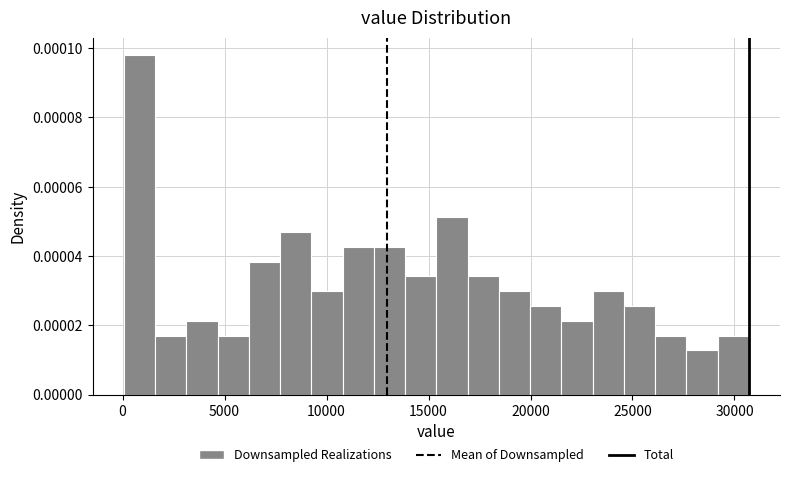

Read against the x-axis, roughly where is the centre of the tallest bar?

1000